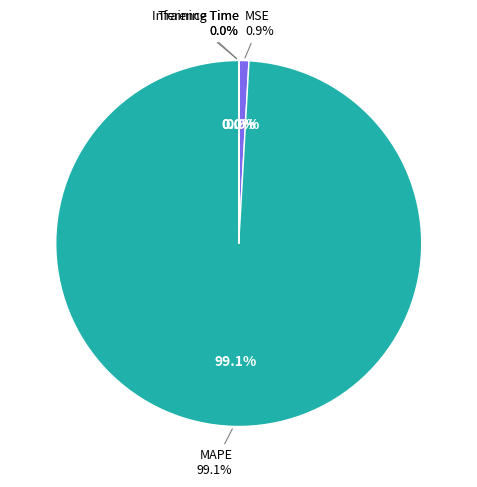

To the nearest percent, what is the difference between the Inference Time and MAPE slice percentages?

99%